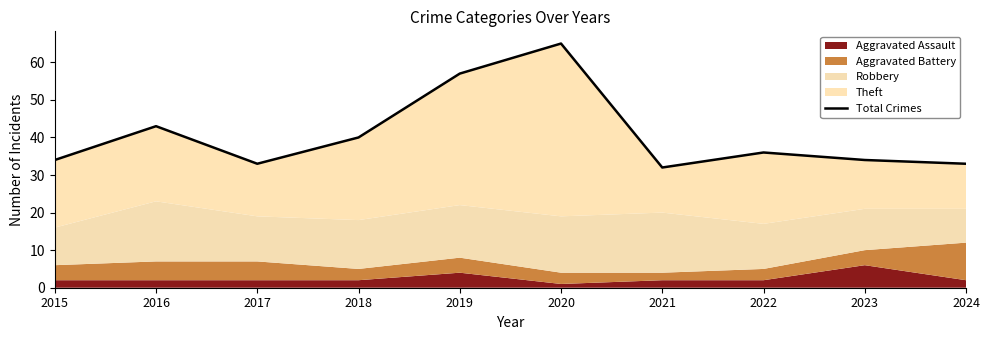

What is the value of the 2nd point from the left?

43